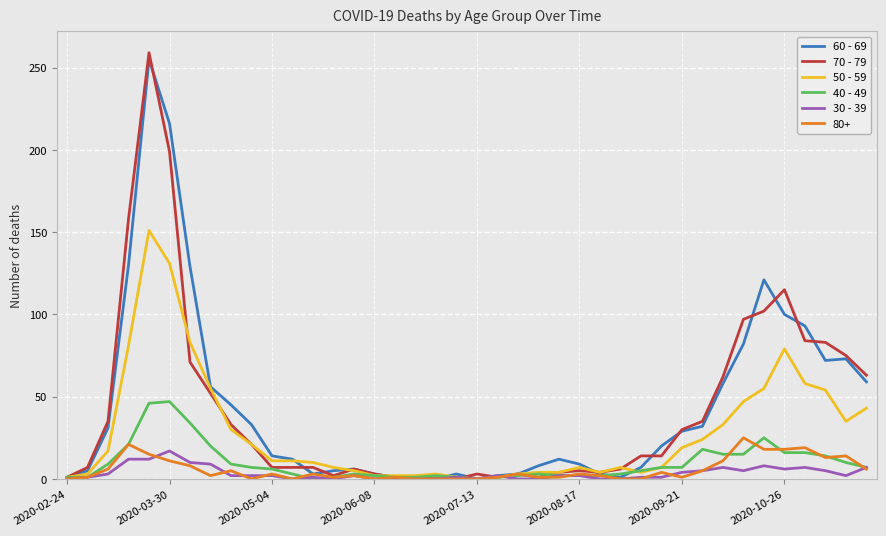

Which series has the largest range (max minus min)?

70 - 79